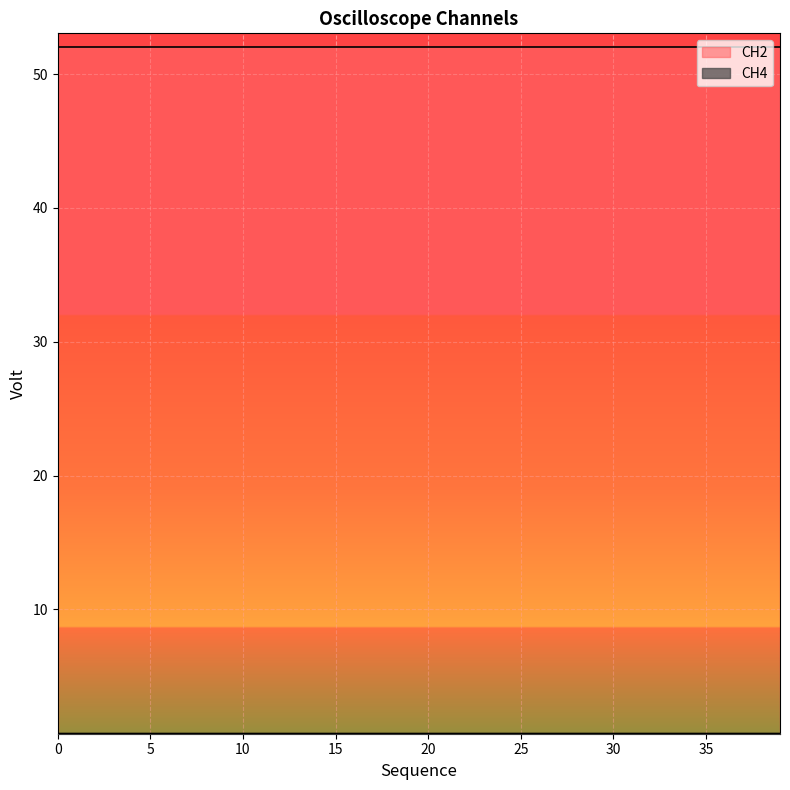

The value at 3 is 0.7. True or false?

True